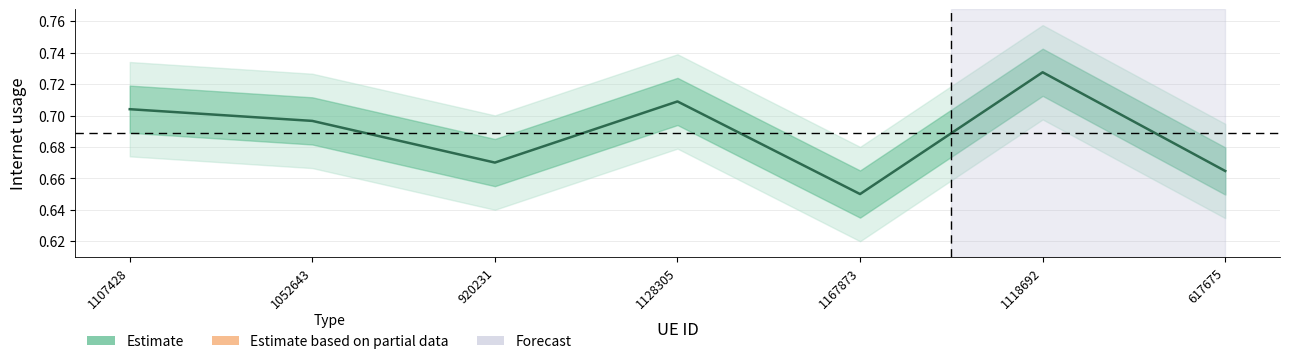

Reading left to right, extract all data points from this chart.

0.7	0.7	0.7	0.7	0.7	0.7	0.7